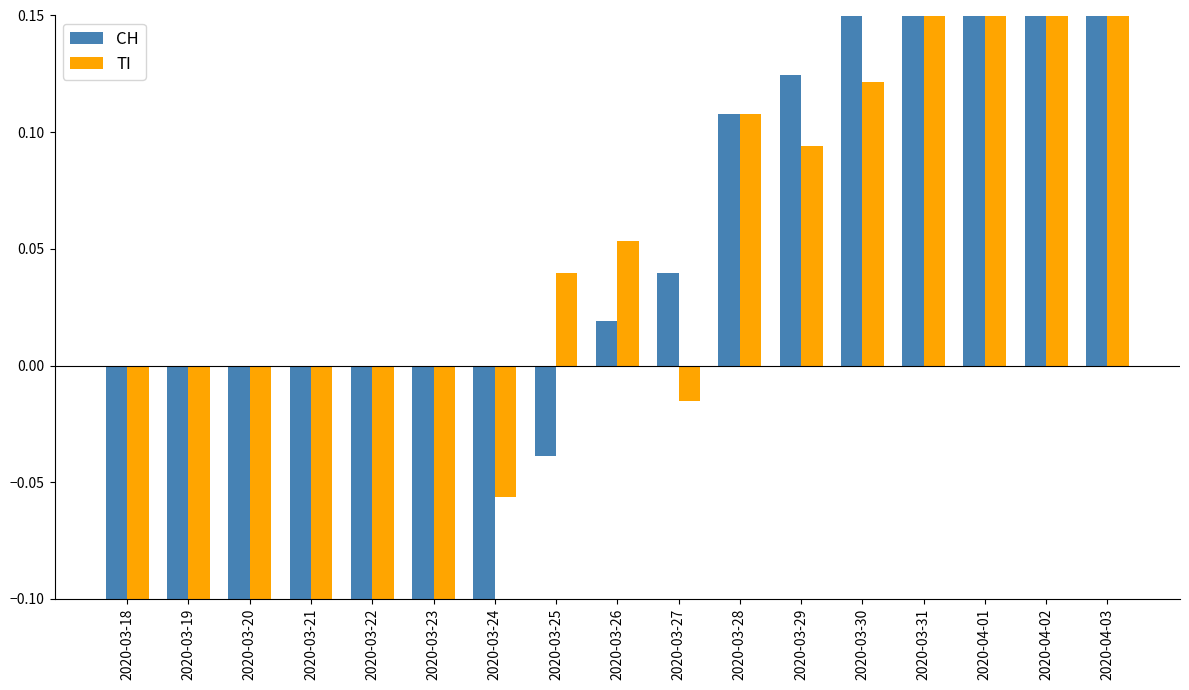

What is the sum of the TI values at 2020-03-28 and 2020-04-03?

0.3